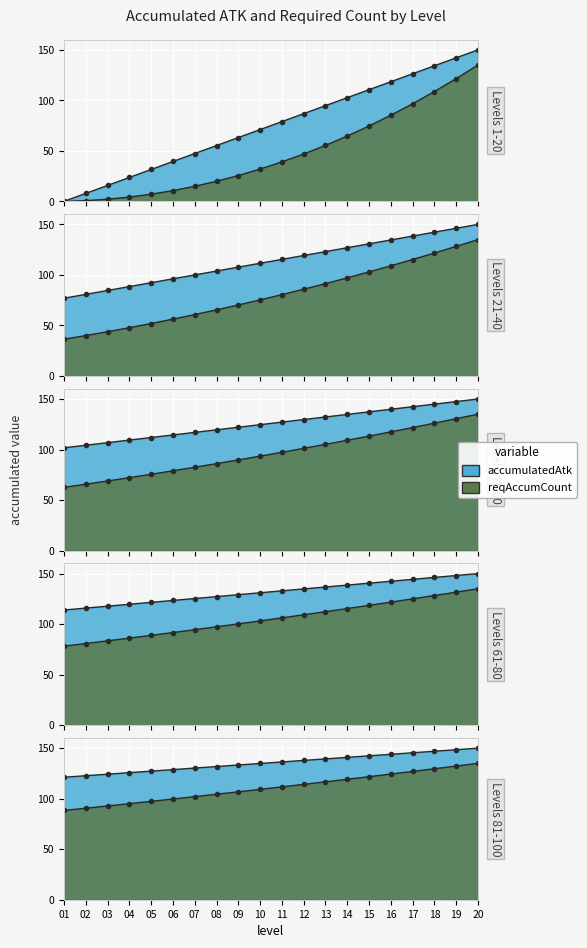

True or false: accumulatedAtk|Int and requiredCount|Int cross at least once.

False